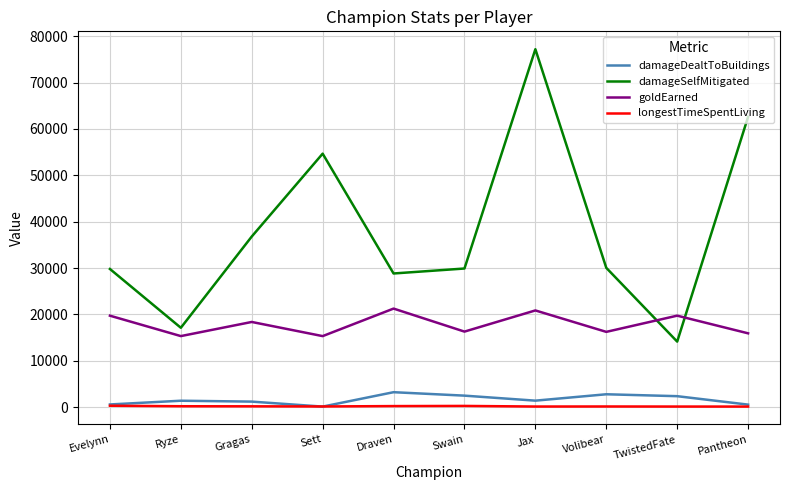

Rank the series by their maximum value, from lowest to highest.

longestTimeSpentLiving, damageDealtToBuildings, goldEarned, damageSelfMitigated